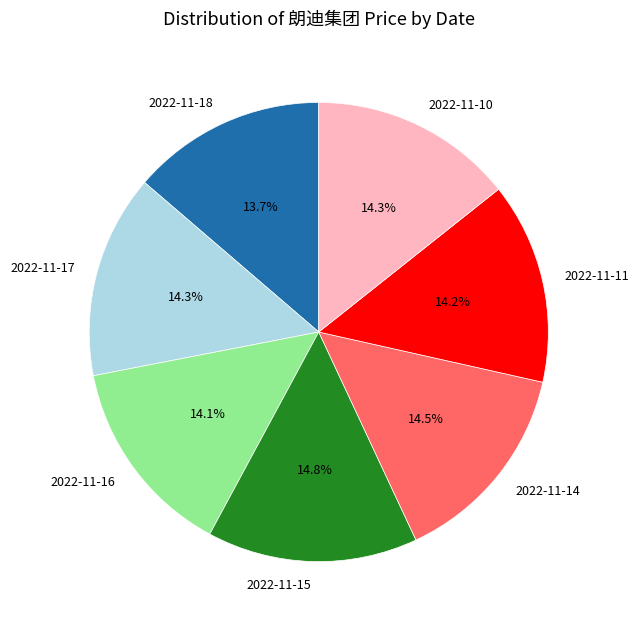

The 2022-11-16 slice represents 23% of the pie. True or false?

False